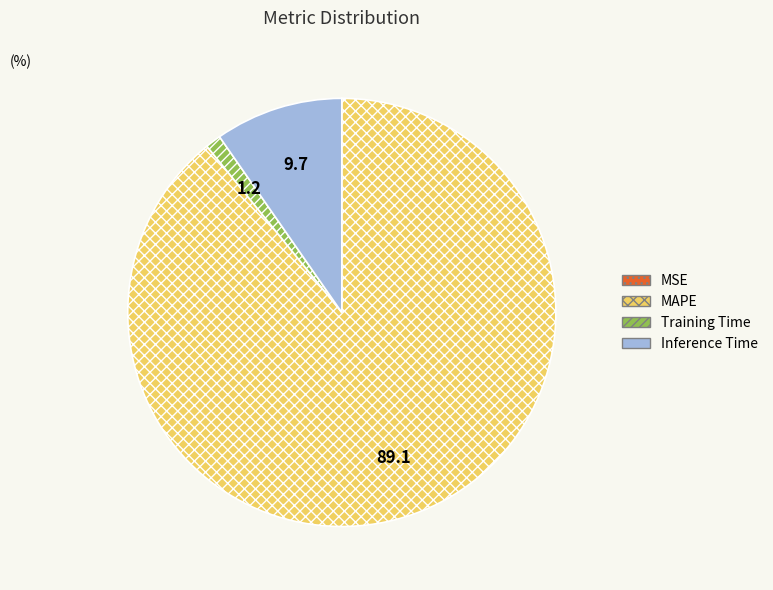

Between Training Time and Inference Time, which is larger?

Inference Time